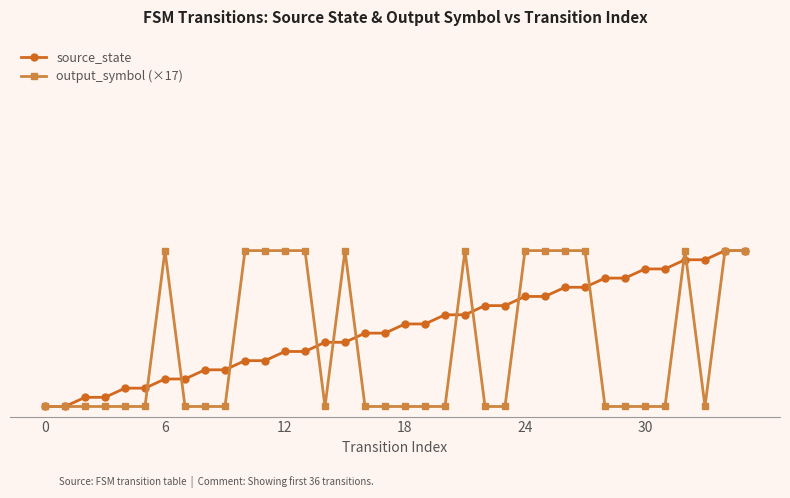

What are all the series names shown in the legend?

source_state, output_symbol (×17)